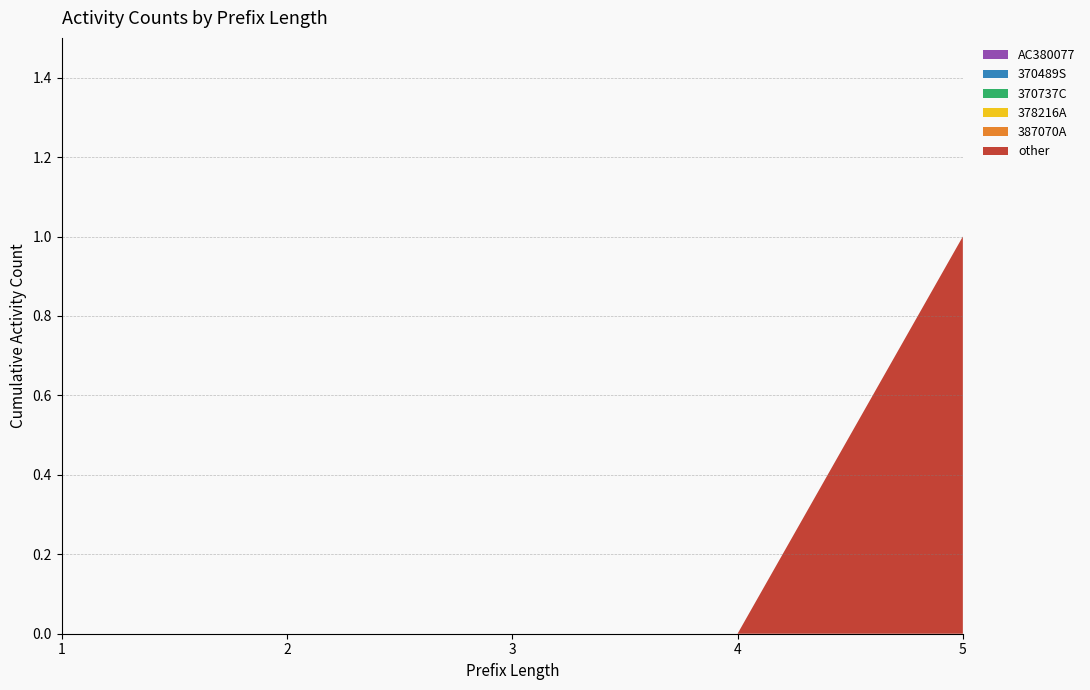

Reading left to right, what are all the values shown in this chart?

other: 1=0	2=0	3=0	4=0	5=1
387070A: 1=0	2=0	3=0	4=0	5=0
378216A: 1=0	2=0	3=0	4=0	5=0
370737C: 1=0	2=0	3=0	4=0	5=0
370489S: 1=0	2=0	3=0	4=0	5=0
AC380077: 1=0	2=0	3=0	4=0	5=0